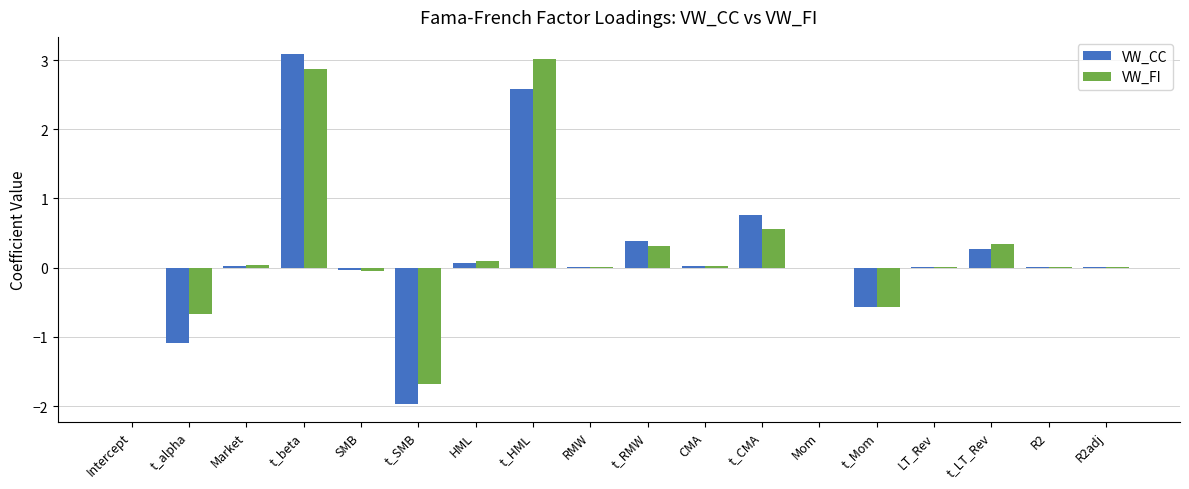

Which category has the highest value in the VW_CC series?

t_beta